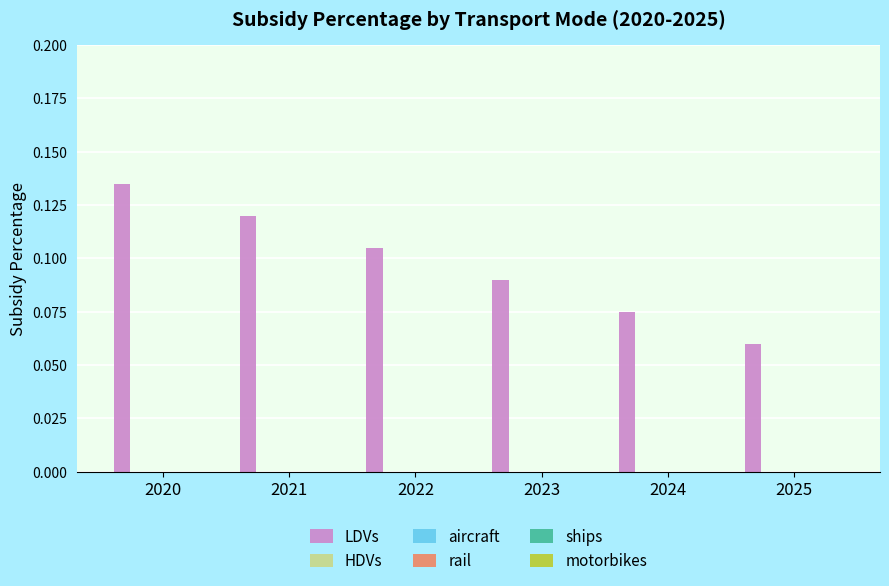

What is the sum of all values?

0.6